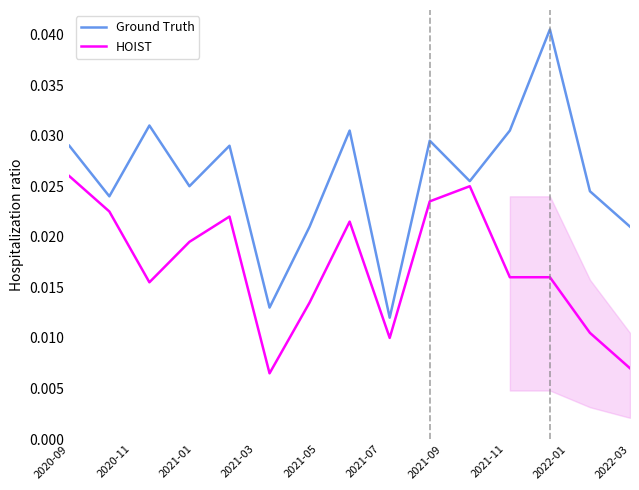

At which label does HOIST reach its peak?

2020-09